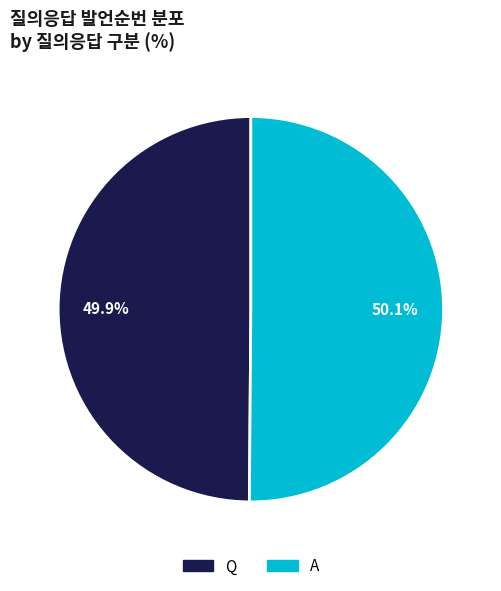

True or false: A accounts for 38% of the total.

False